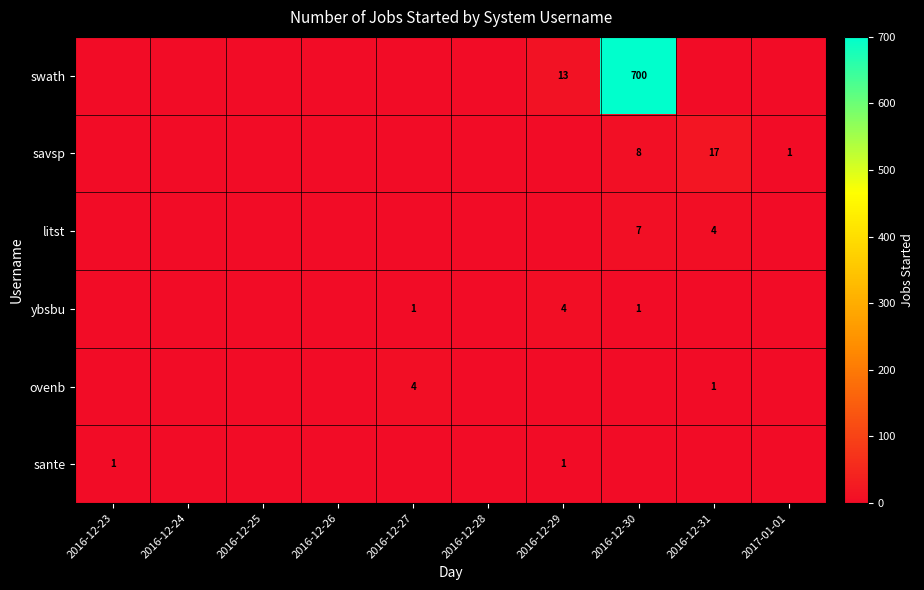

Which label corresponds to the largest value in the chart?

2016-12-30